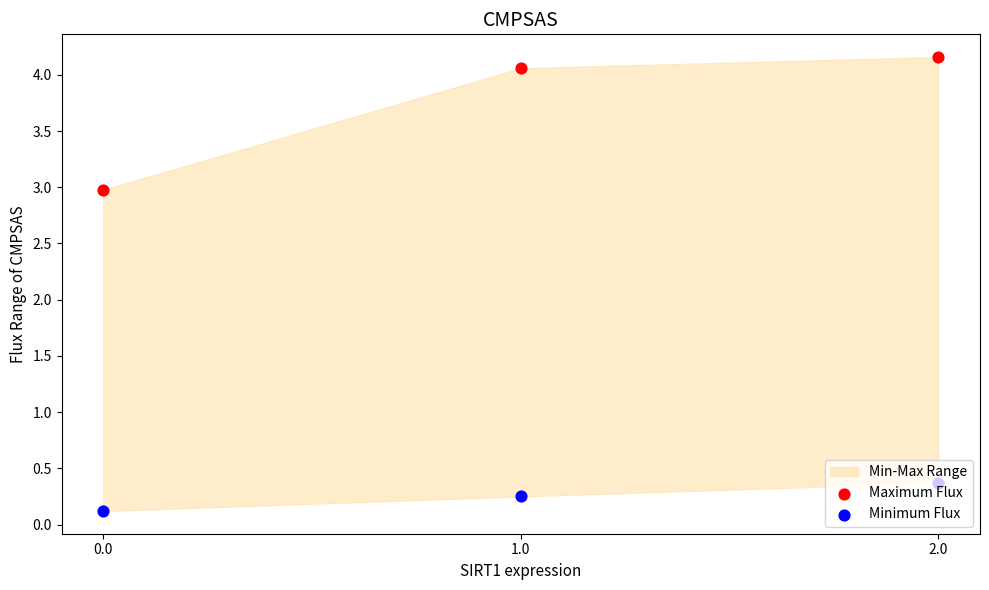

Which series reaches the maximum Y coordinate?

Maximum Flux